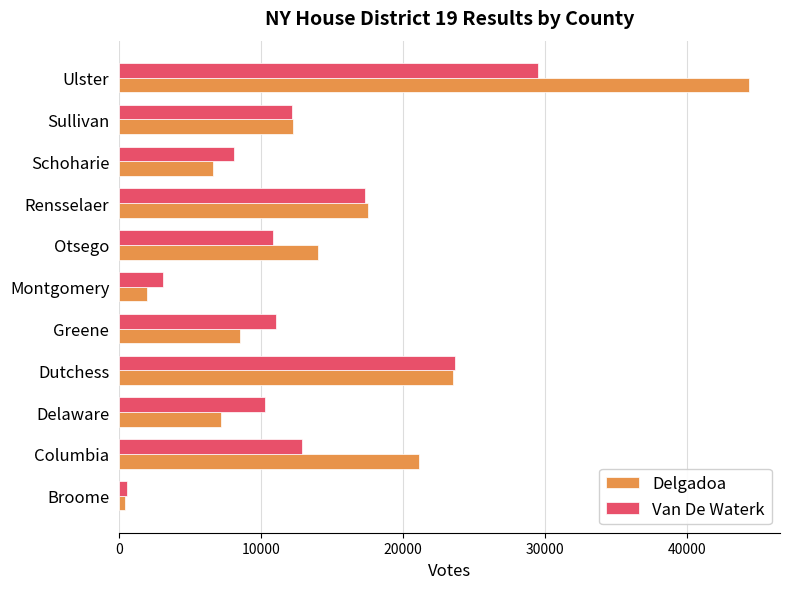

At Delaware, list the series in order from largest to smallest.

Van De Waterk, Delgadoa